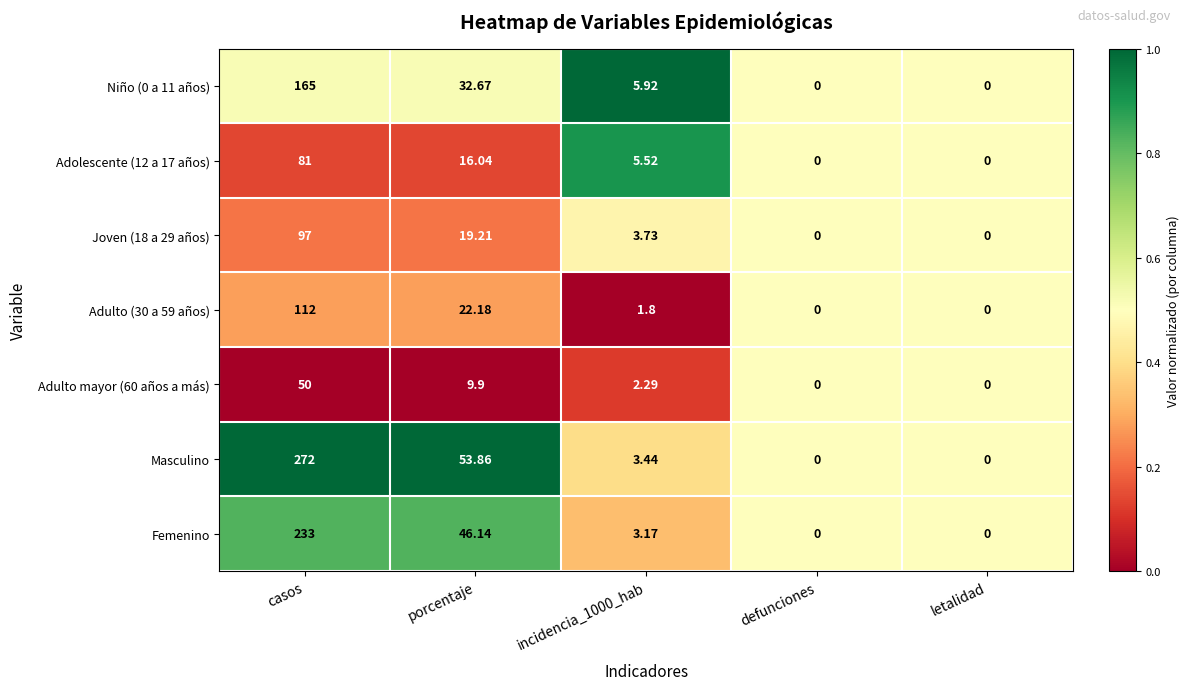

At which label does Femenino first exceed 3?

casos